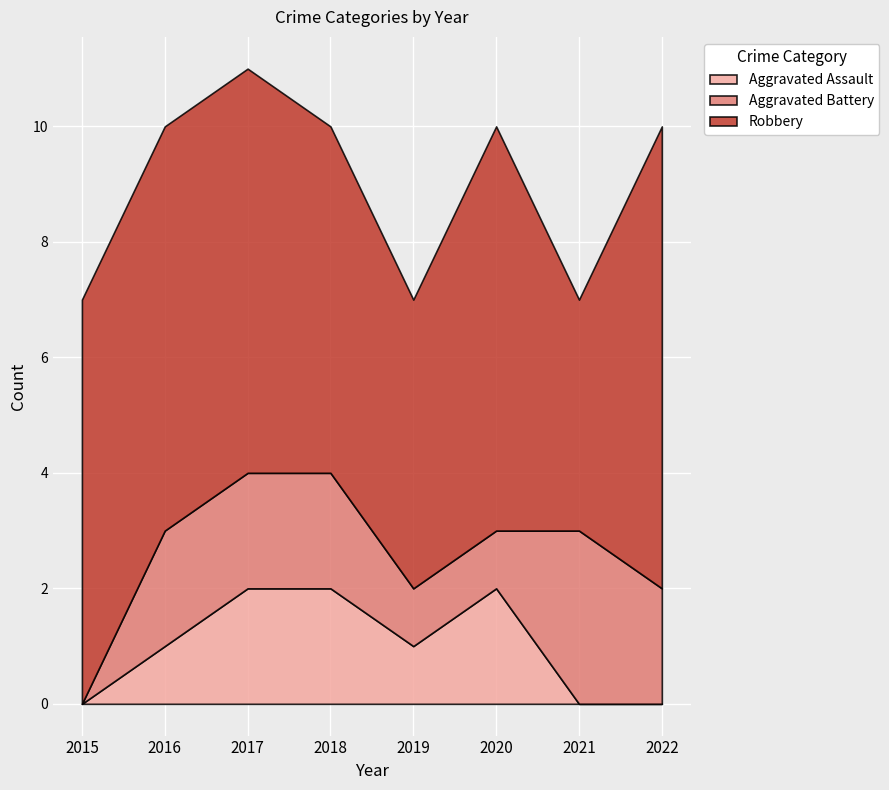

The value of Robbery at 2019 is 5. True or false?

True